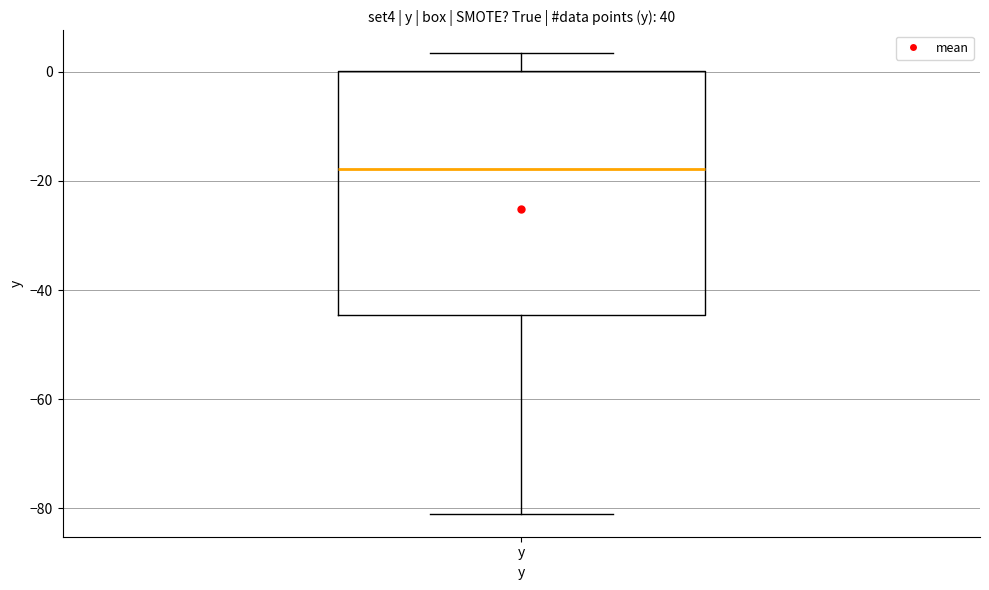

Read this box plot against the y-axis: the position of the median line, the range covered by the box, and the ends of both whiskers. The values are not printed on the chart, so give them approximately, as read against the axis.

median -18, box -44 to 0, whiskers -80 to 4